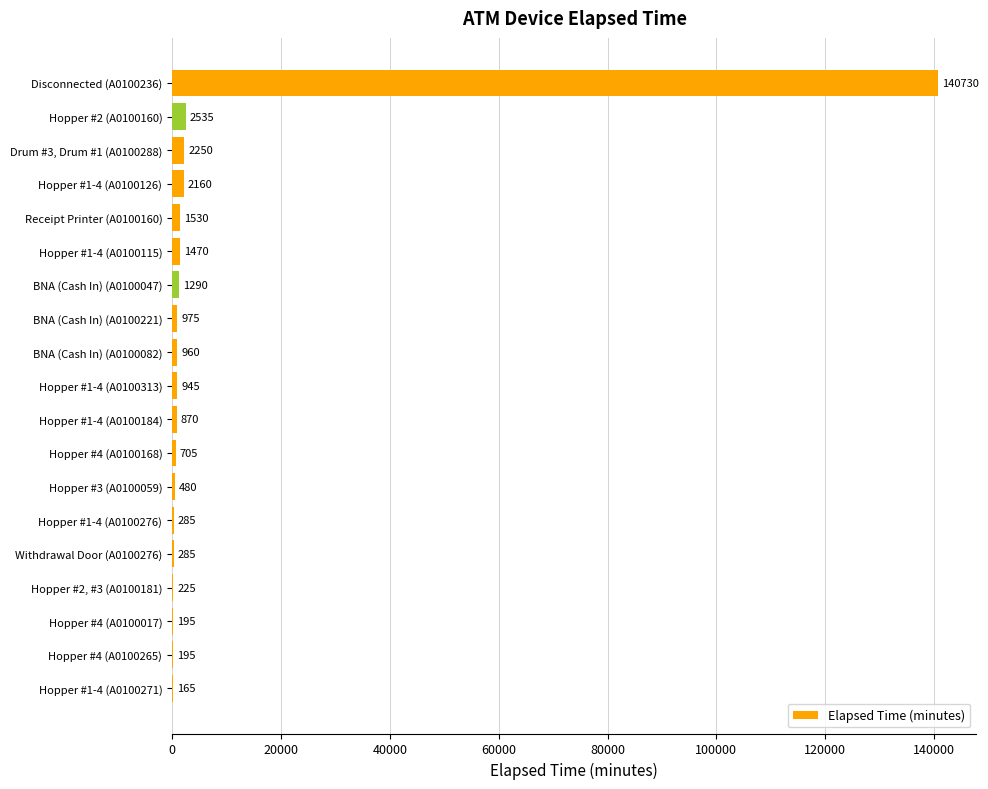

What is the sum of the values at BNA (Cash In) (A0100221) and Drum #3, Drum #1 (A0100288)?

3225